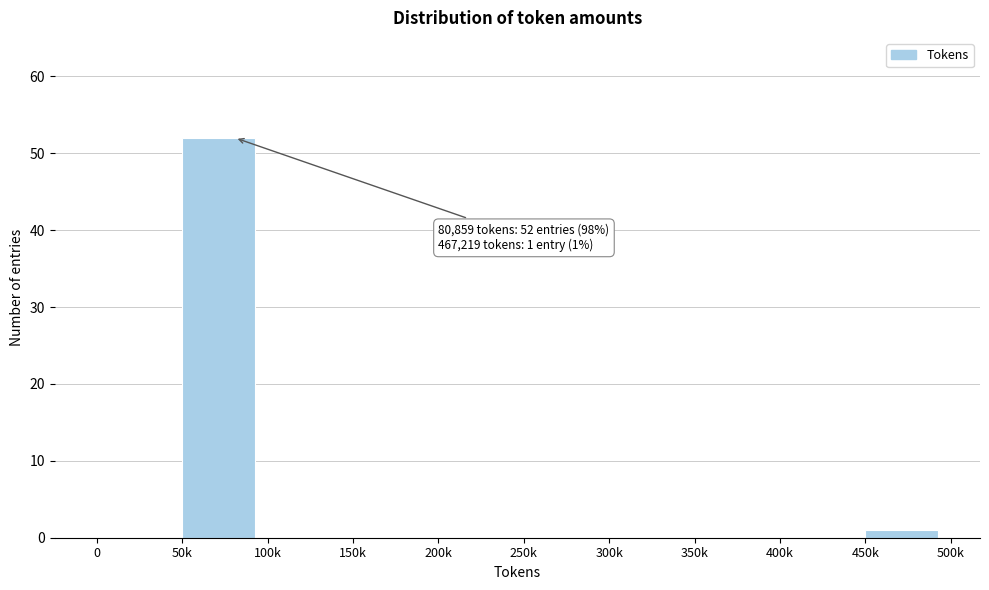

Reading left to right, extract all data points from this chart.

0=0	50k=52	100k=0	150k=0	200k=0	250k=0	300k=0	350k=0	400k=0	450k=1